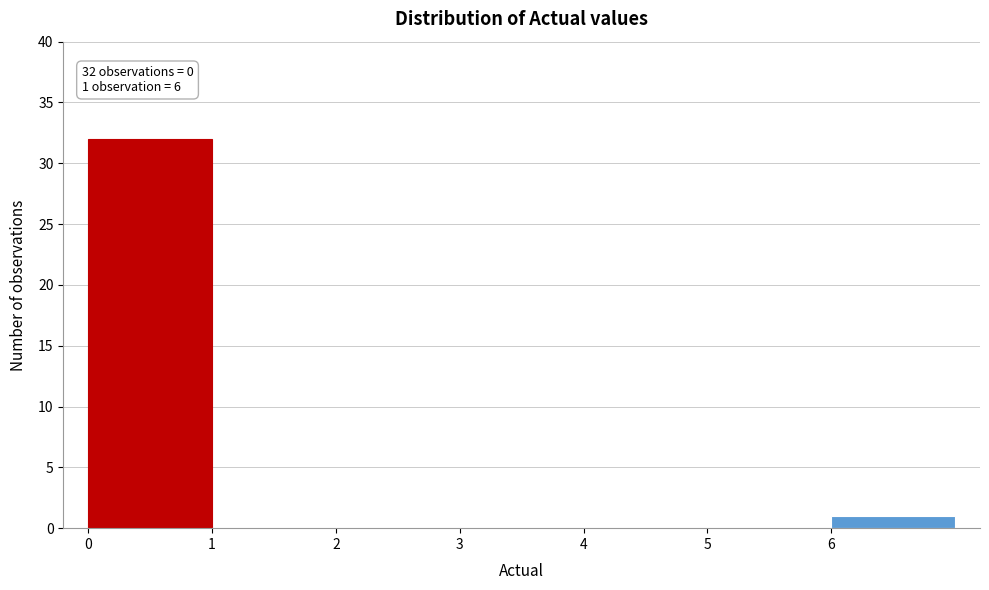

Over which range of the x-axis is the bar tallest?

0 to 1